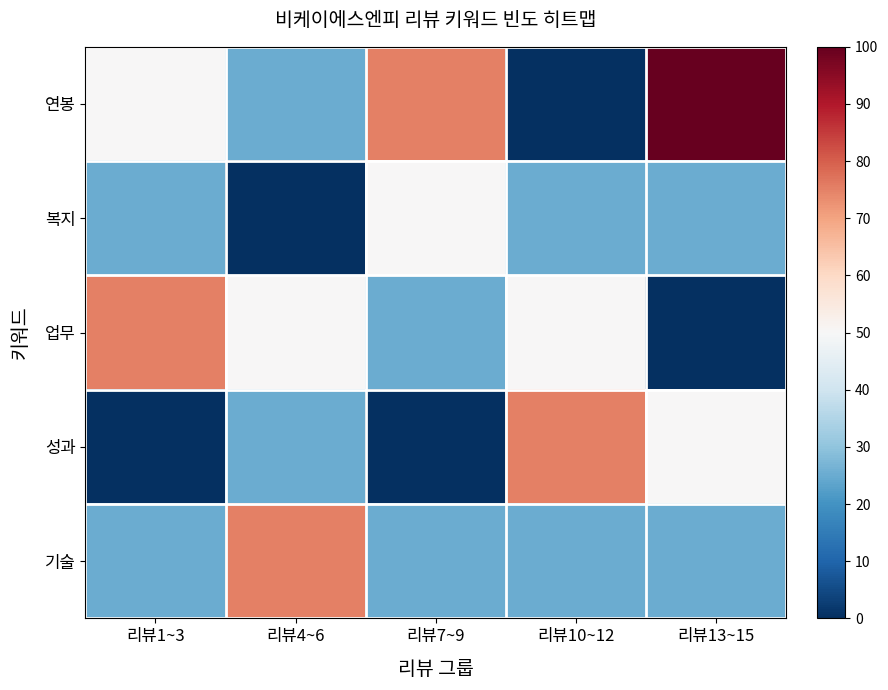

Reading right to left, list all the values displayed in this chart.

연봉: 리뷰13~15=100	리뷰10~12=0	리뷰7~9=75	리뷰4~6=25	리뷰1~3=50
복지: 리뷰13~15=25	리뷰10~12=25	리뷰7~9=50	리뷰4~6=0	리뷰1~3=25
업무: 리뷰13~15=0	리뷰10~12=50	리뷰7~9=25	리뷰4~6=50	리뷰1~3=75
성과: 리뷰13~15=50	리뷰10~12=75	리뷰7~9=0	리뷰4~6=25	리뷰1~3=0
기술: 리뷰13~15=25	리뷰10~12=25	리뷰7~9=25	리뷰4~6=75	리뷰1~3=25